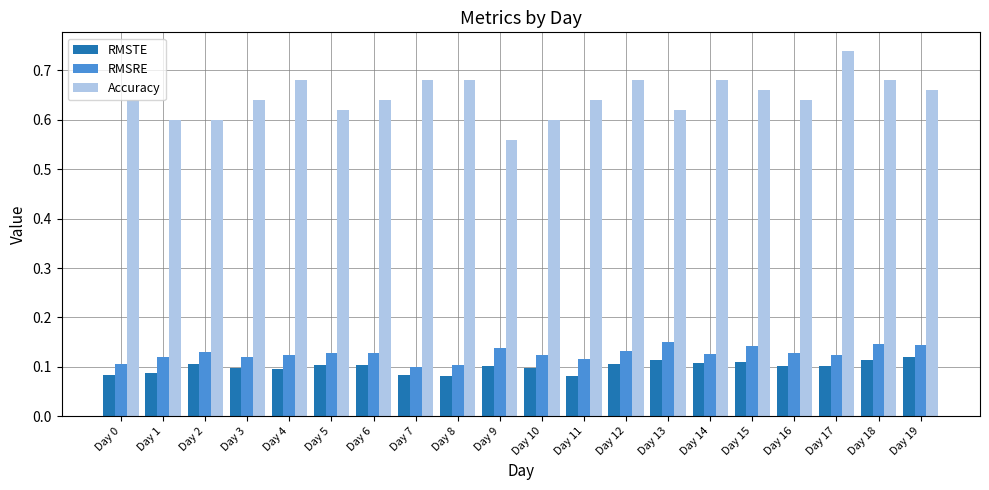

Is it true that RMSRE equals 0.1 at Day 1?

True